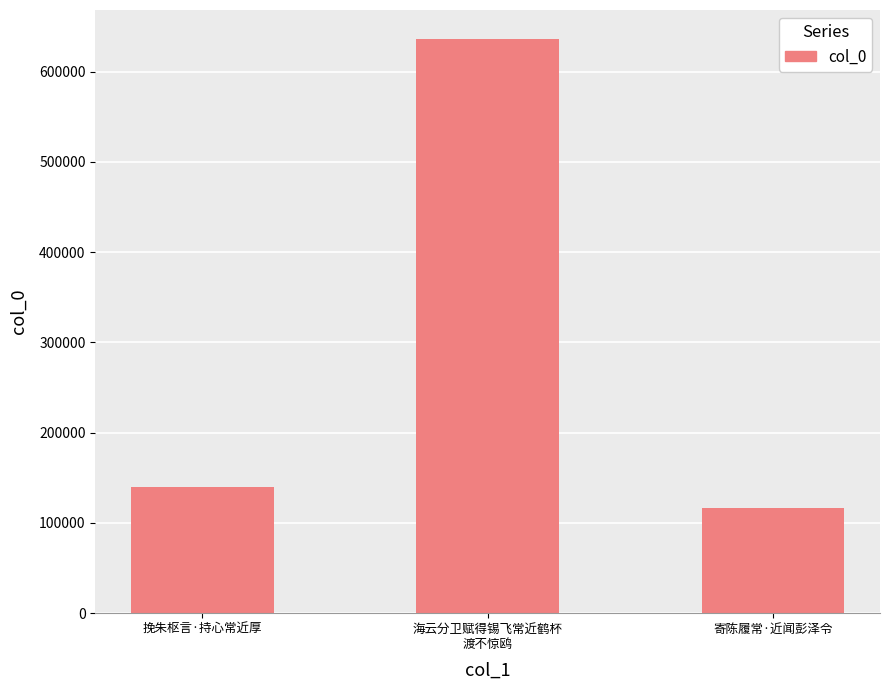

The chart shows a value of 636511 at 海云分卫赋得锡飞常近鹤杯
渡不惊鸥. True or false?

True